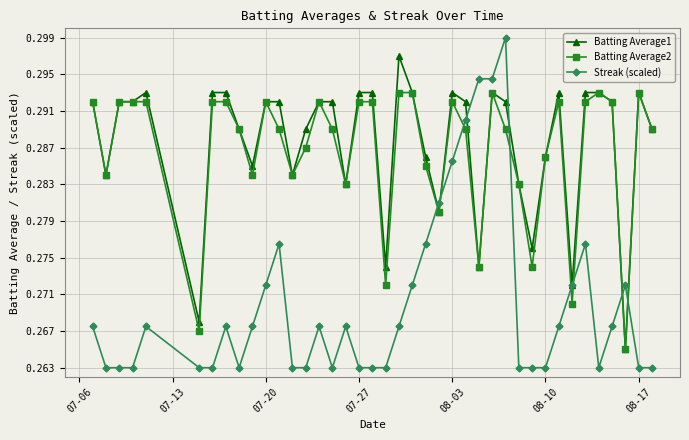

Which series has the largest range (max minus min)?

Streak (scaled)